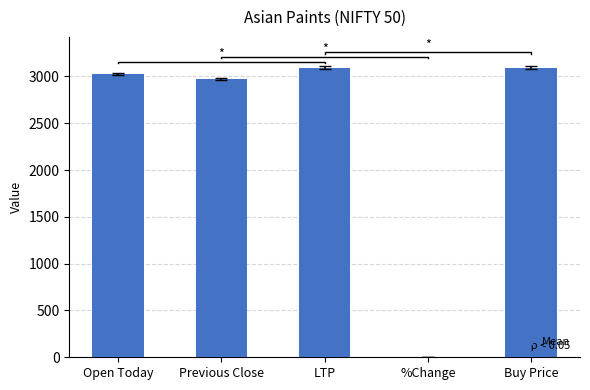

What position from the right is LTP?

3